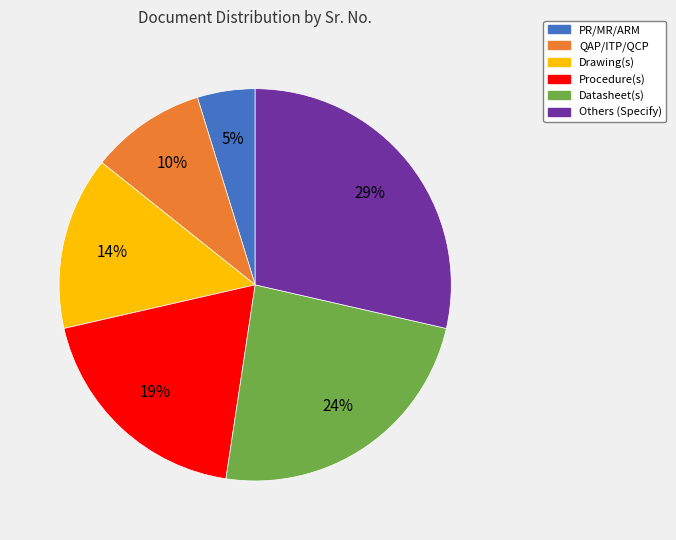

The Others (Specify) slice represents 37% of the pie. True or false?

False